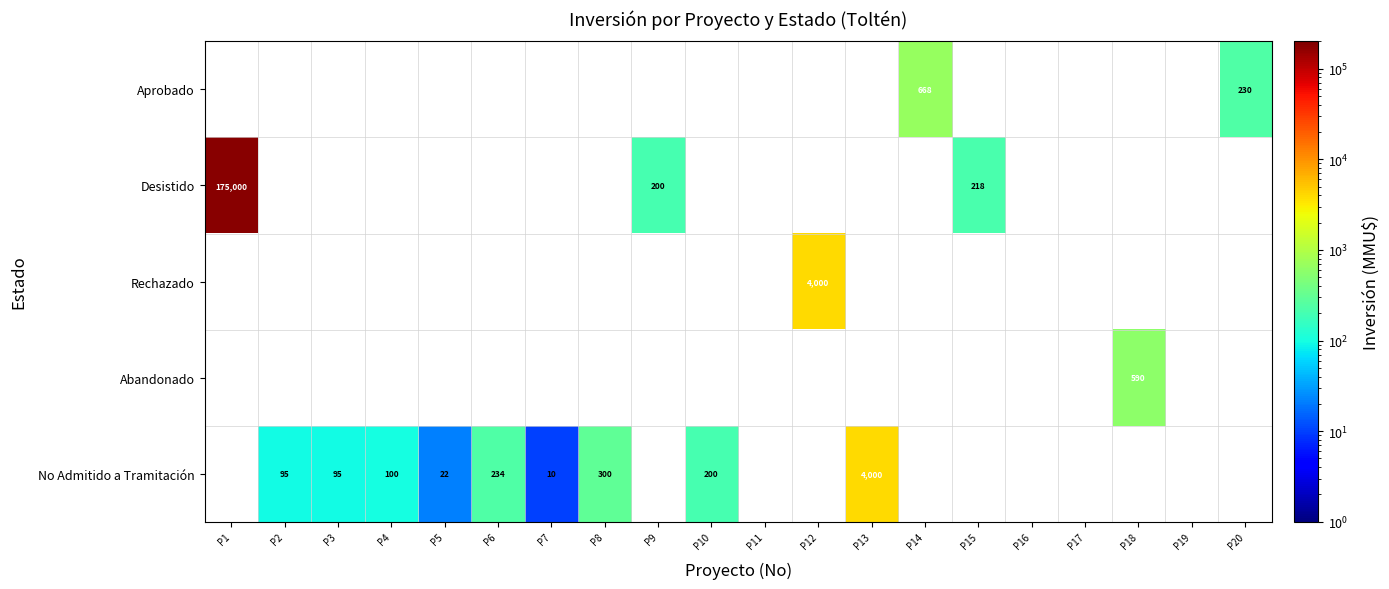

Is it true that Aprobado equals 668 at P14?

True